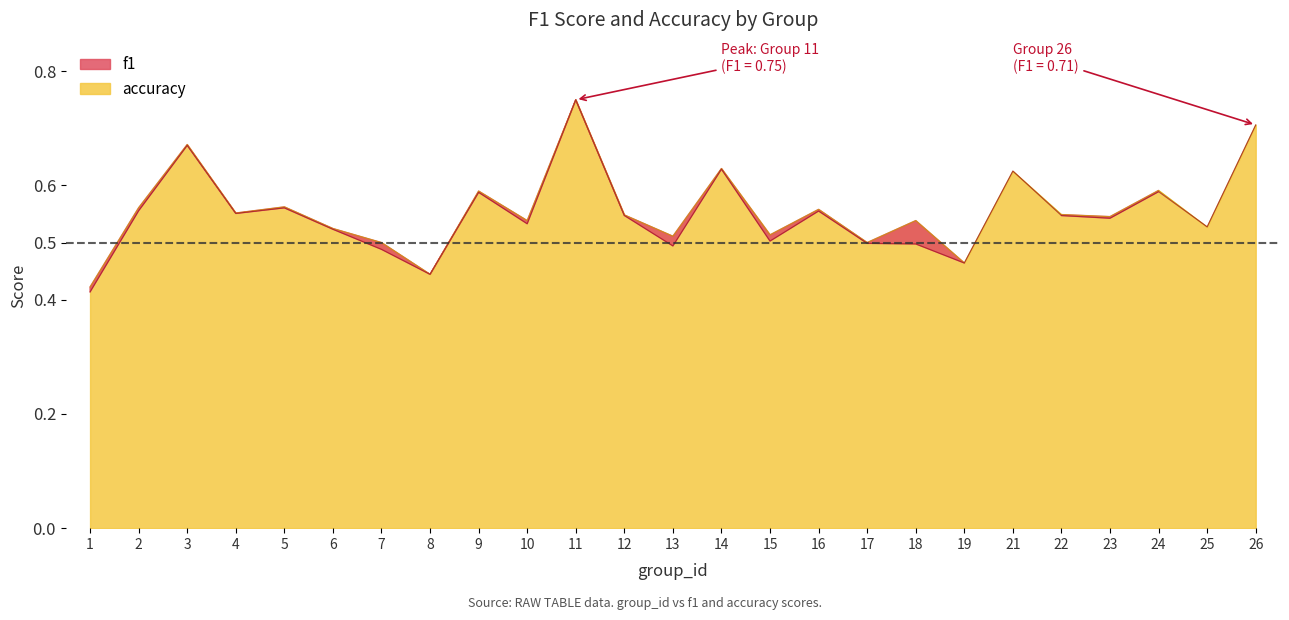

Which category has the highest value in the f1 series?

11